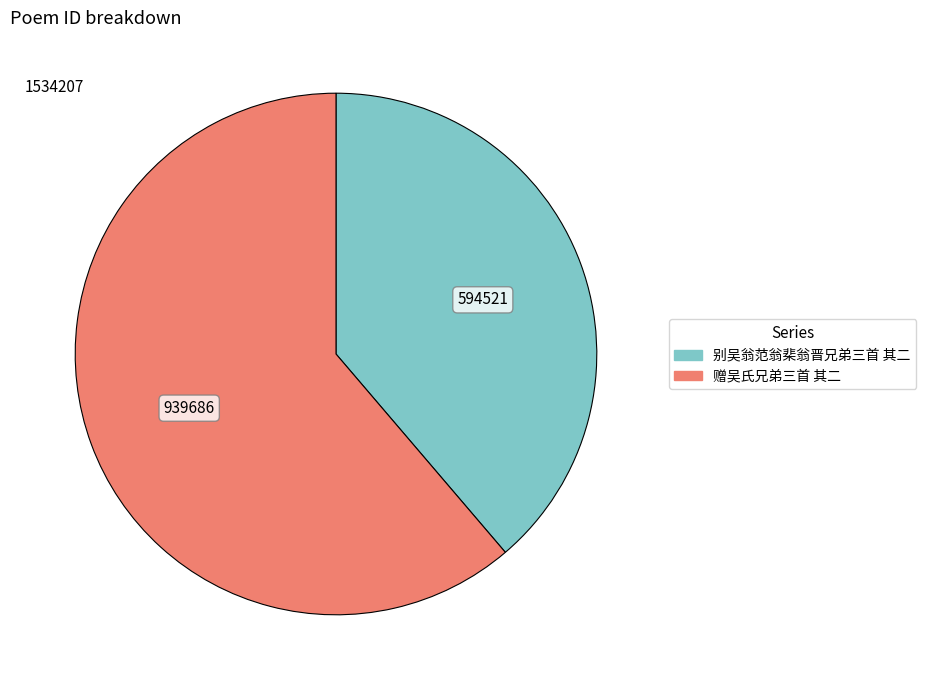

How many slices are in this pie chart?

2